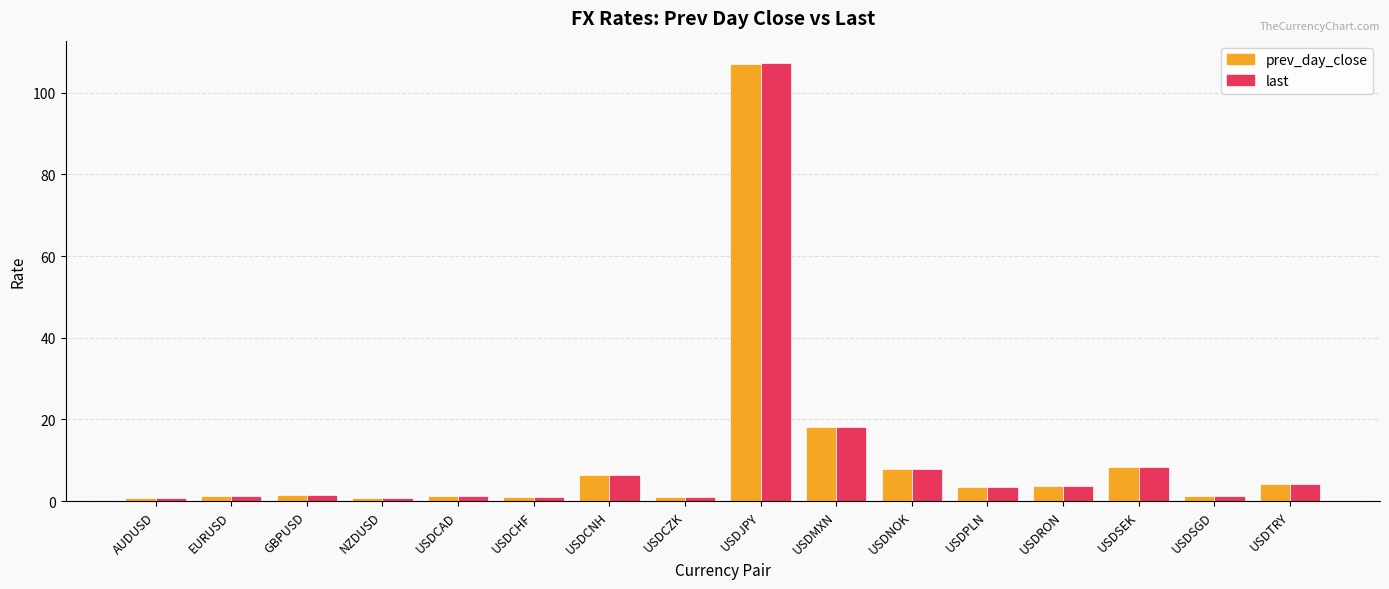

Are the bars grouped side by side (vs. stacked)?

Yes